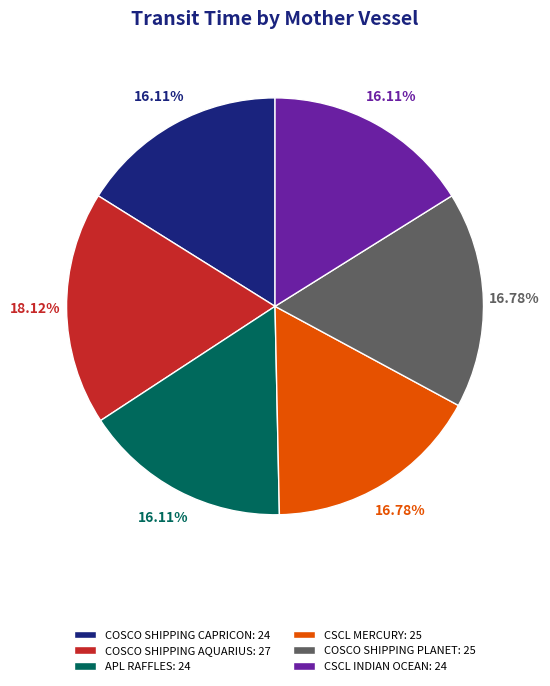

Between COSCO SHIPPING PLANET: 25 and APL RAFFLES: 24, which is larger?

COSCO SHIPPING PLANET: 25